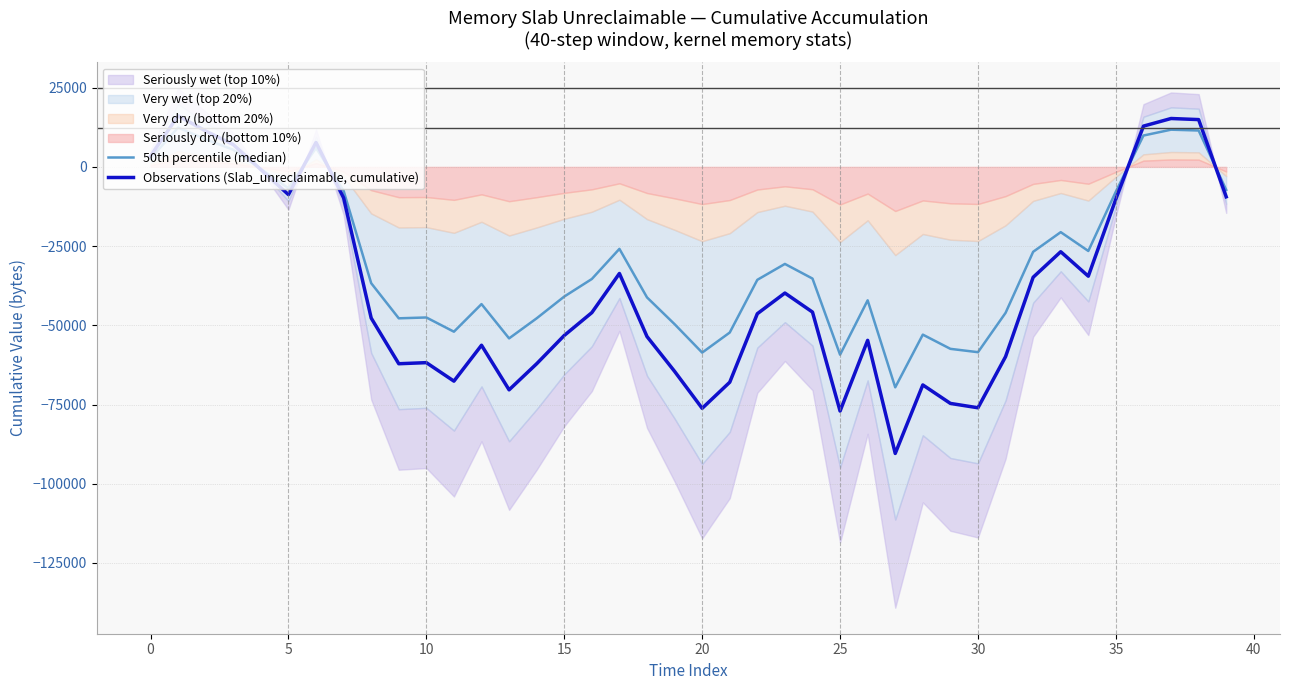

At 17, list the series in order from largest to smallest.

50th percentile (median), Observations (Slab_unreclaimable, cumulative)